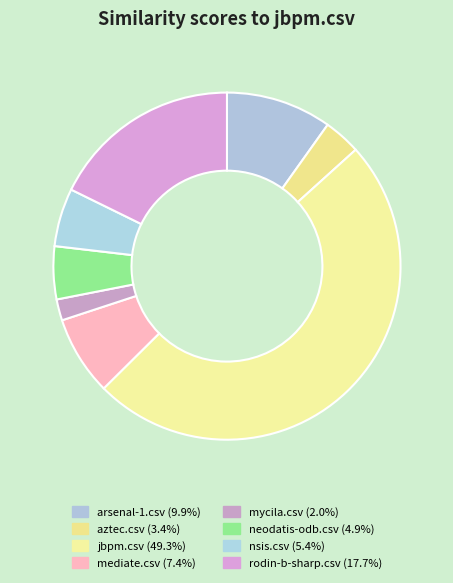

What is the total percentage of rodin-b-sharp.csv and neodatis-odb.csv?

22.7%